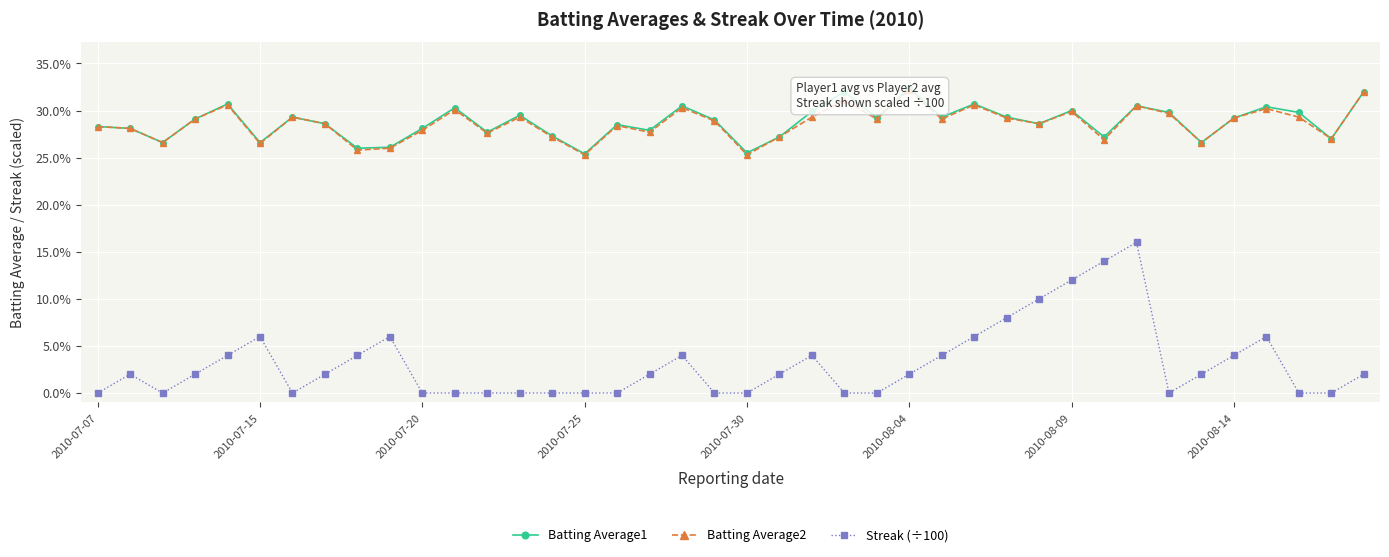

What is the sum of the Batting Average1 values at 16 and 2010-07-30?

0.6